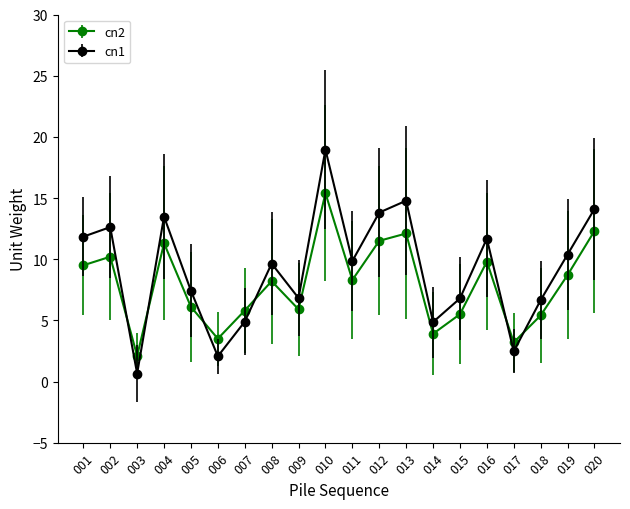

What is the value of the cn1 point at the 12th from the left?

13.8